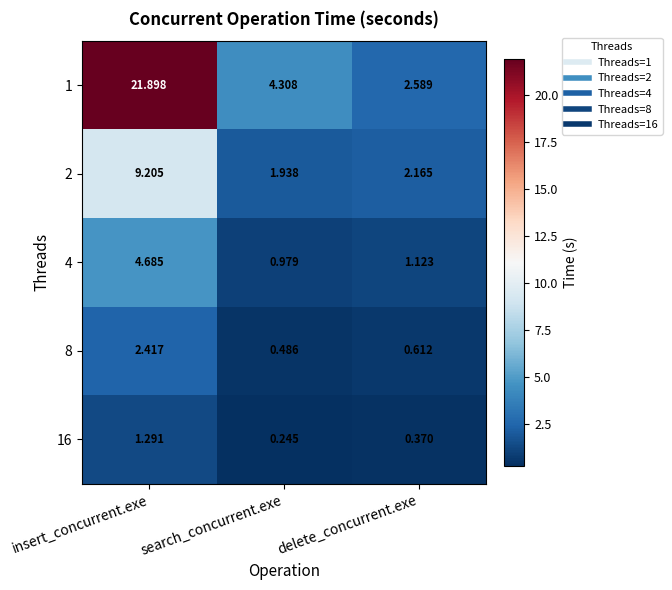

At which label does 2 first exceed 2?

insert_concurrent.exe